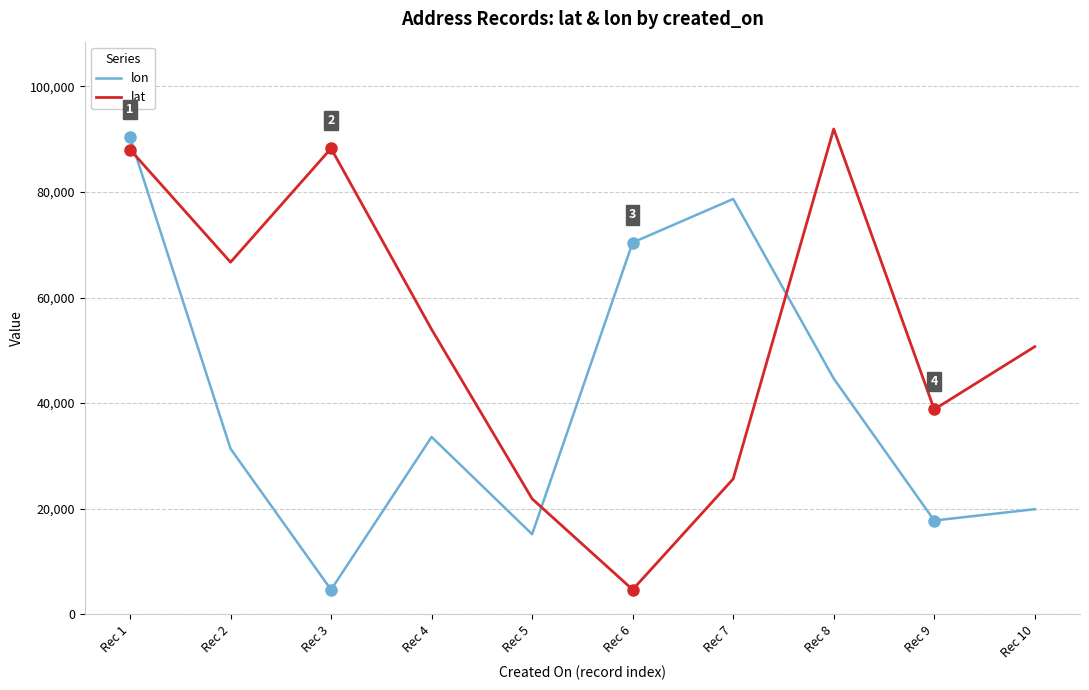

At which category is the sum across all series the highest?

Rec 1